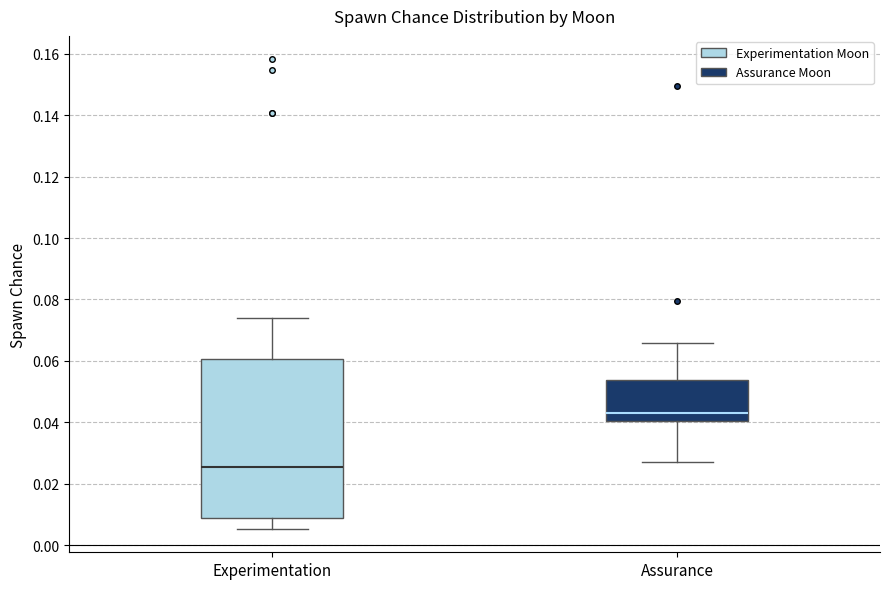

Which box is the tallest, from its lower edge to its upper edge?

Experimentation